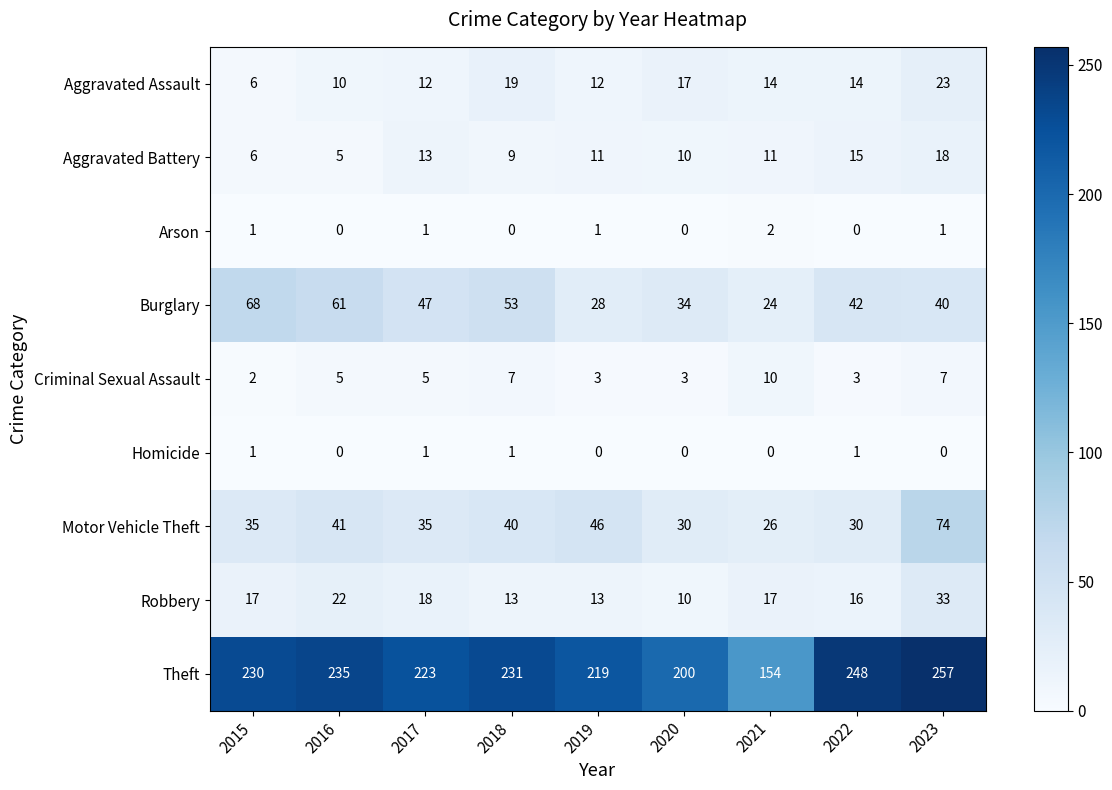

The Arson series shows 0 at 2022. True or false?

True